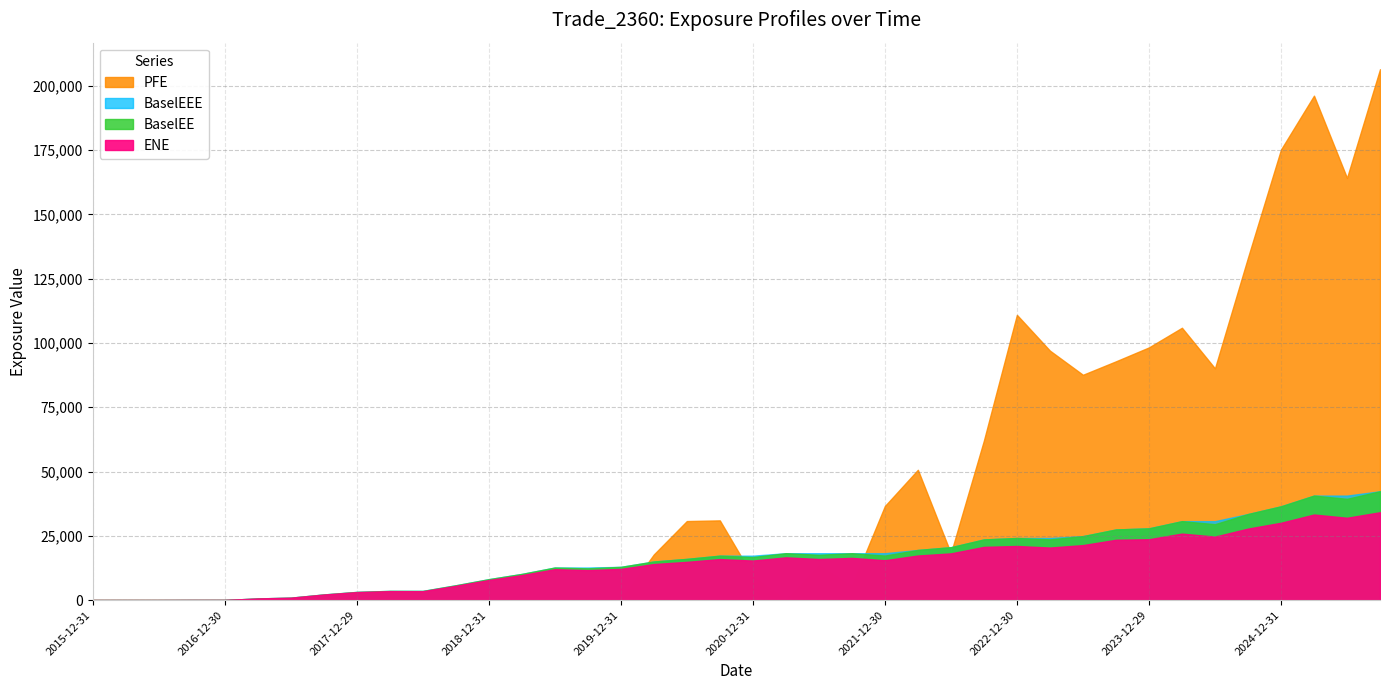

Is it true that BaselEEE equals 9047.3 at 2021-12-30?

False